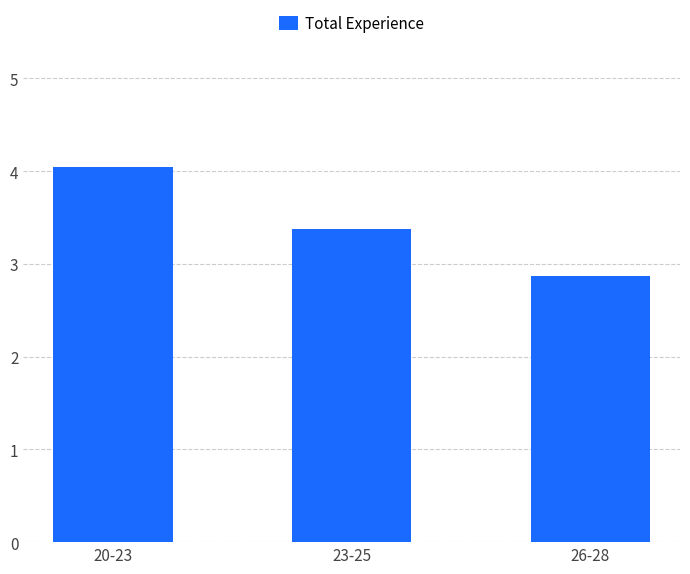

Count the number of values greater than 3.

2